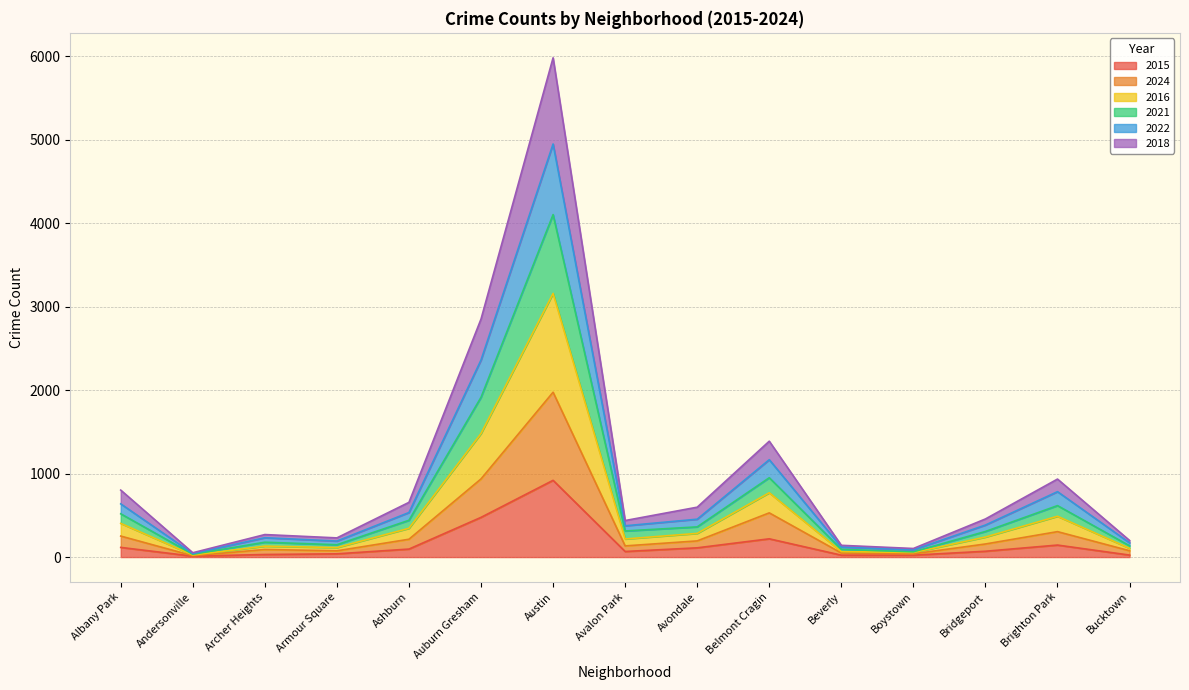

At which label is 2021 closest to 2496?

Auburn Gresham